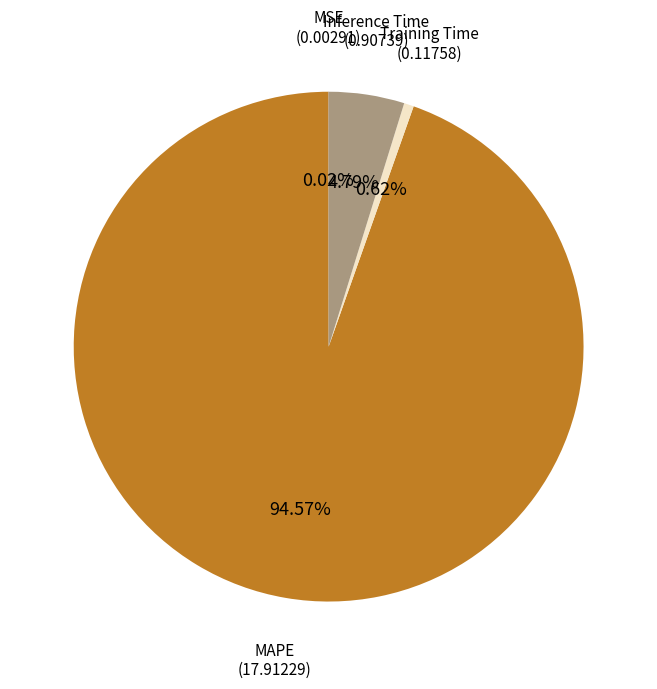

What is the majority slice?

MAPE